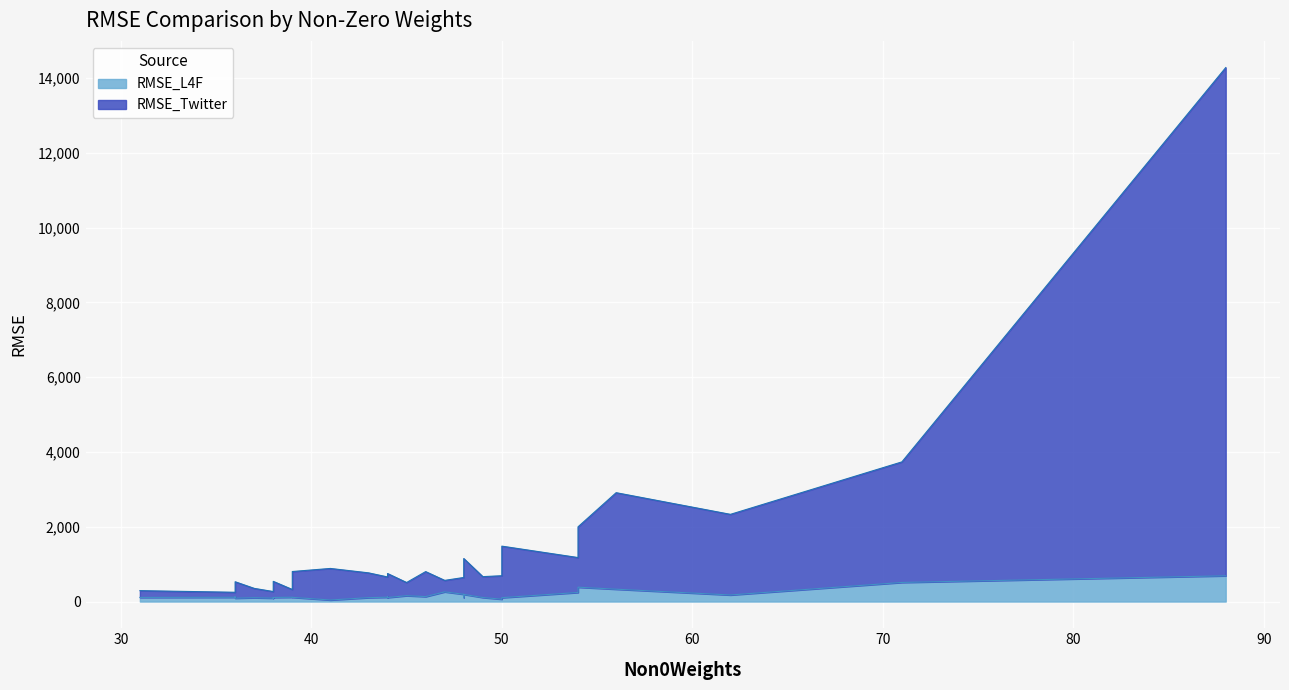

True or false: RMSE_L4F and RMSE_Twitter intersect in this chart.

False